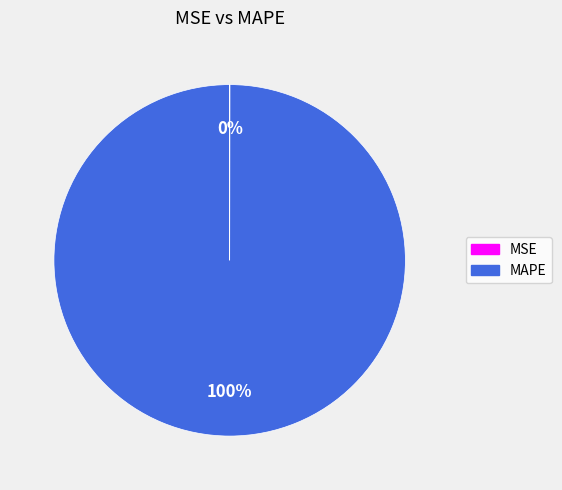

To the nearest percent, what is the average slice percentage?

50%